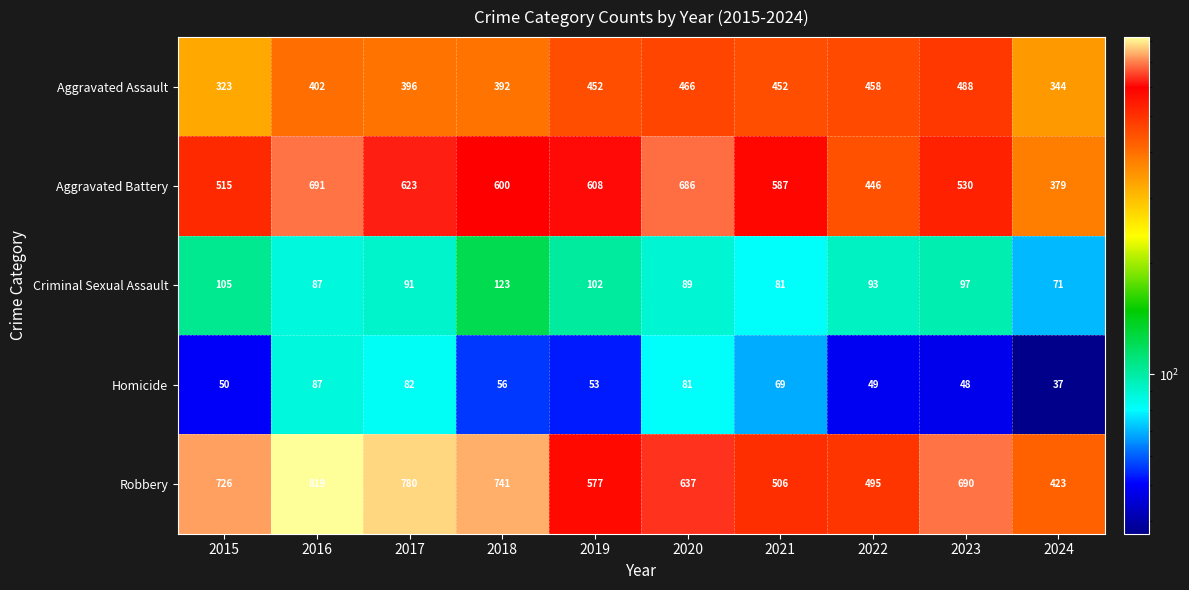

What is the difference between the Robbery values at 2018 and 2020?

104